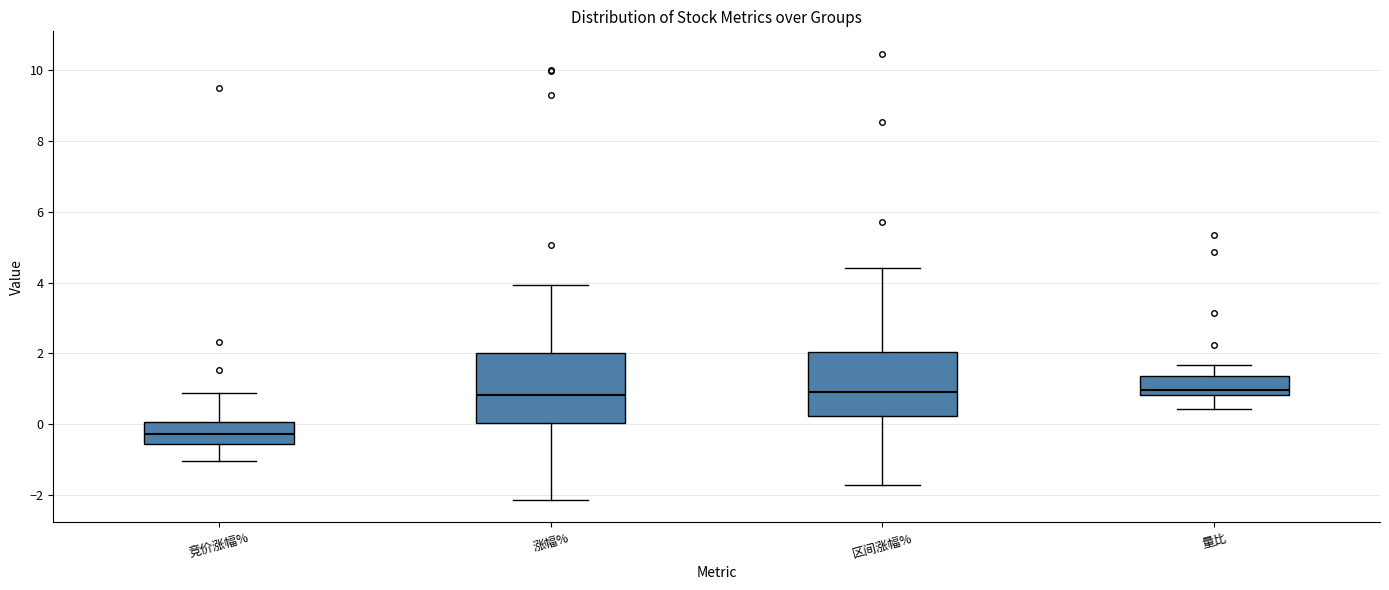

Where does the median line of the box for 区间涨幅% sit on the y-axis? The values are not printed on the chart, so give them approximately, as read against the axis.

1.0